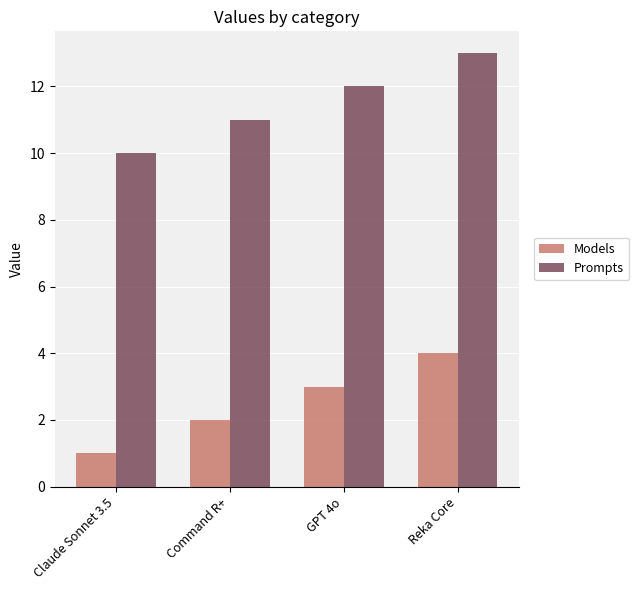

What is the label of the 1st bar from the left?

Claude Sonnet 3.5